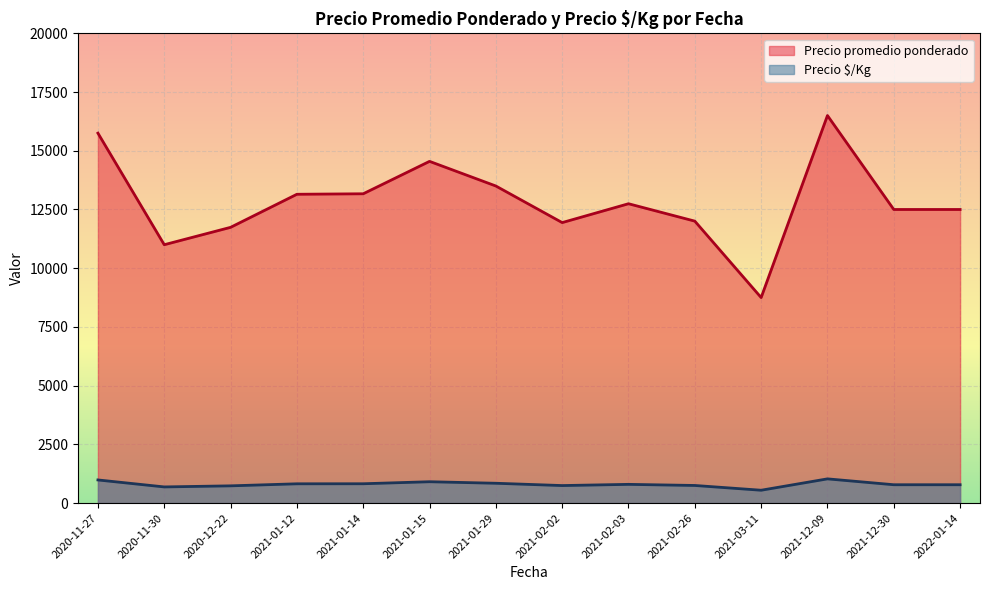

What is the greatest value displayed?

16500